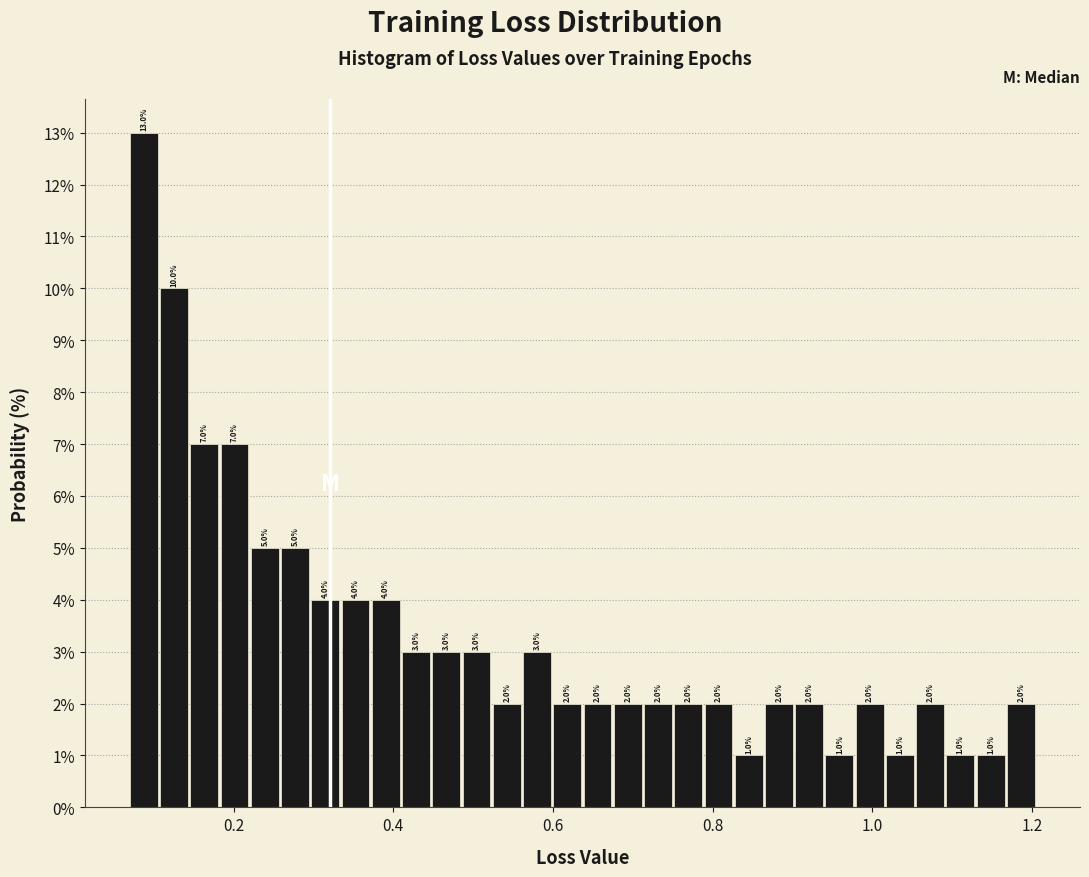

Around what value on the x-axis is the tallest bar? Give the approximate position of its centre, as read against the axis.

0.08